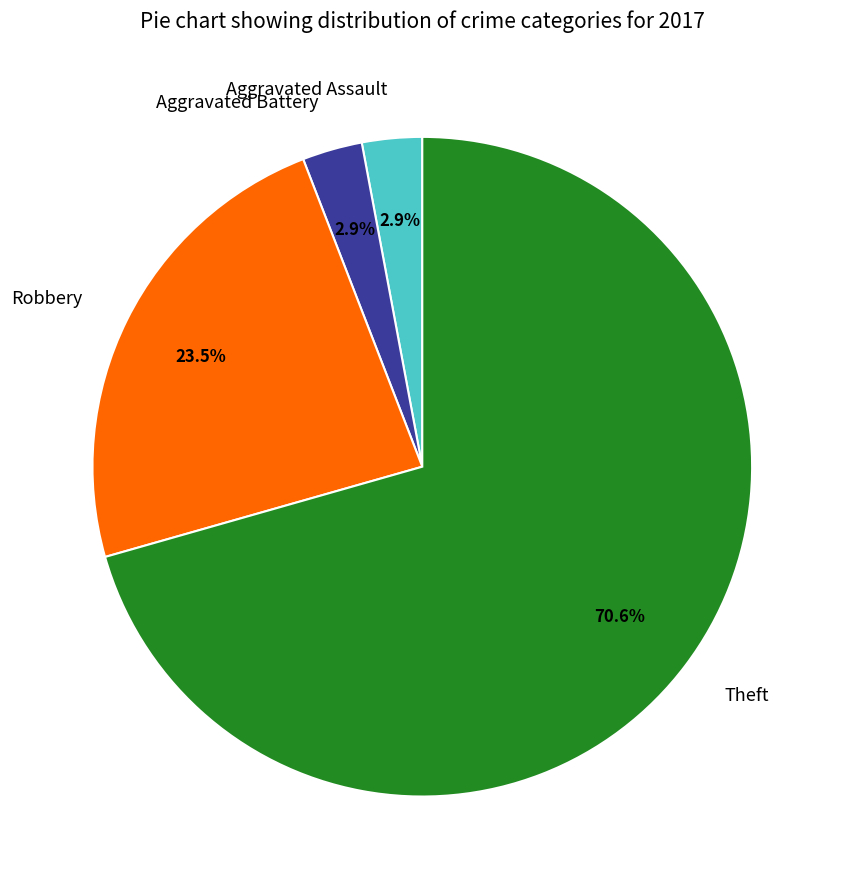

Count the number of slices in the pie.

4